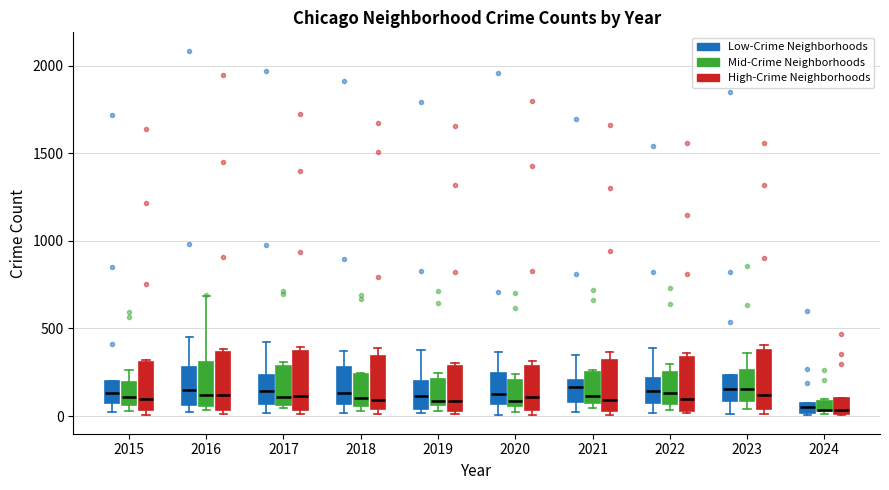

Where does the median line of the box for 2018 (Mid-Crime Neighborhoods) sit on the y-axis? The values are not printed on the chart, so give them approximately, as read against the axis.

100